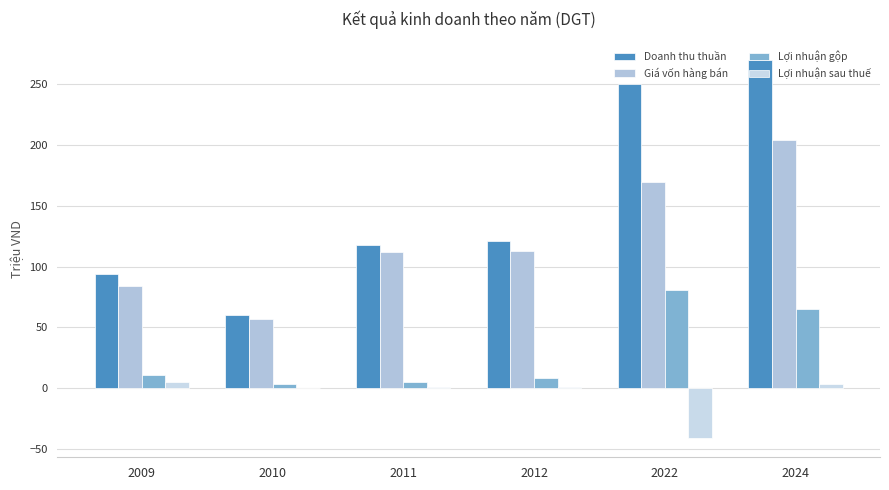

Which label corresponds to the smallest value in the chart?

2022